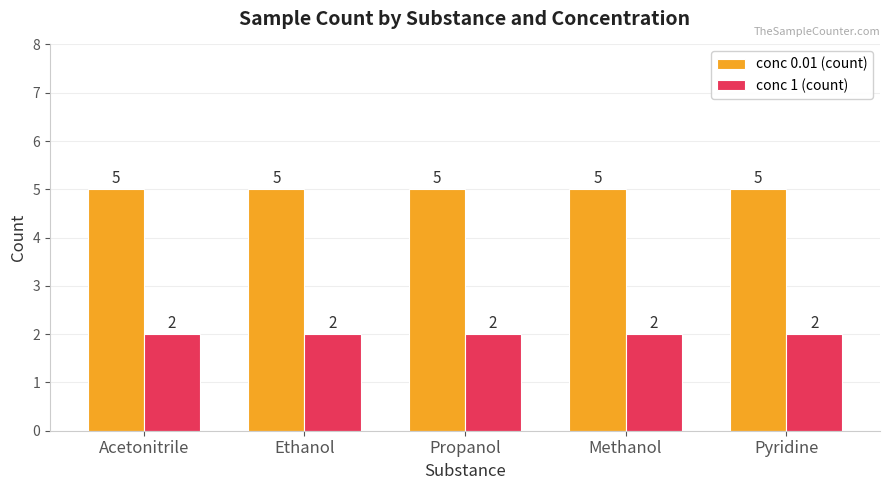

What are all the series names shown in the legend?

conc 0.01 (count), conc 1 (count)